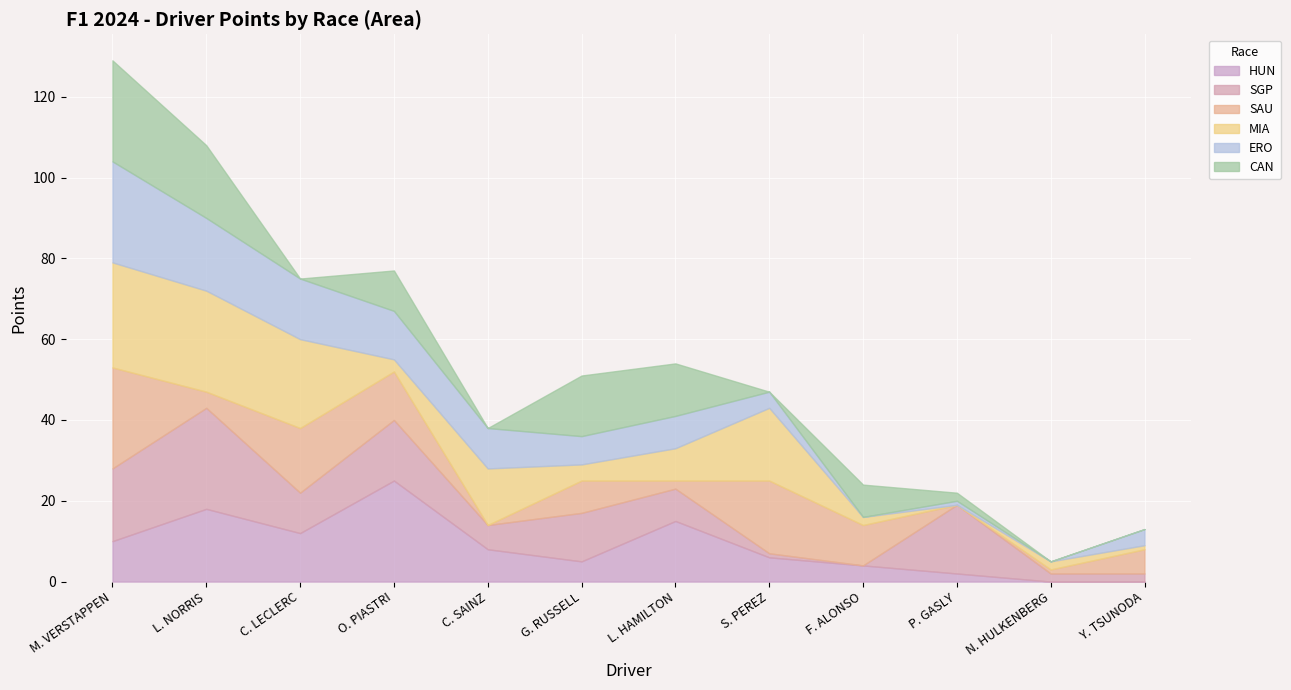

What is the difference between the highest and lowest values at O. PIASTRI?

22